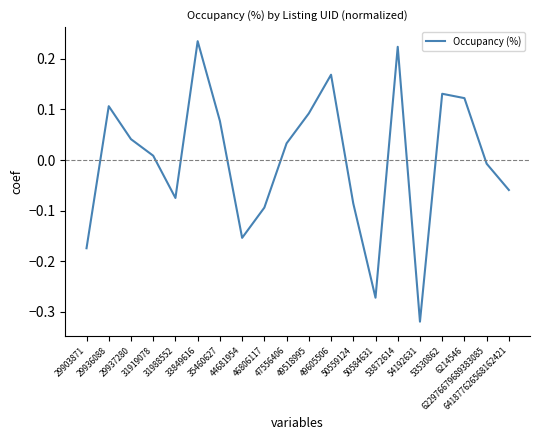

What position from the right is 31988552?

16